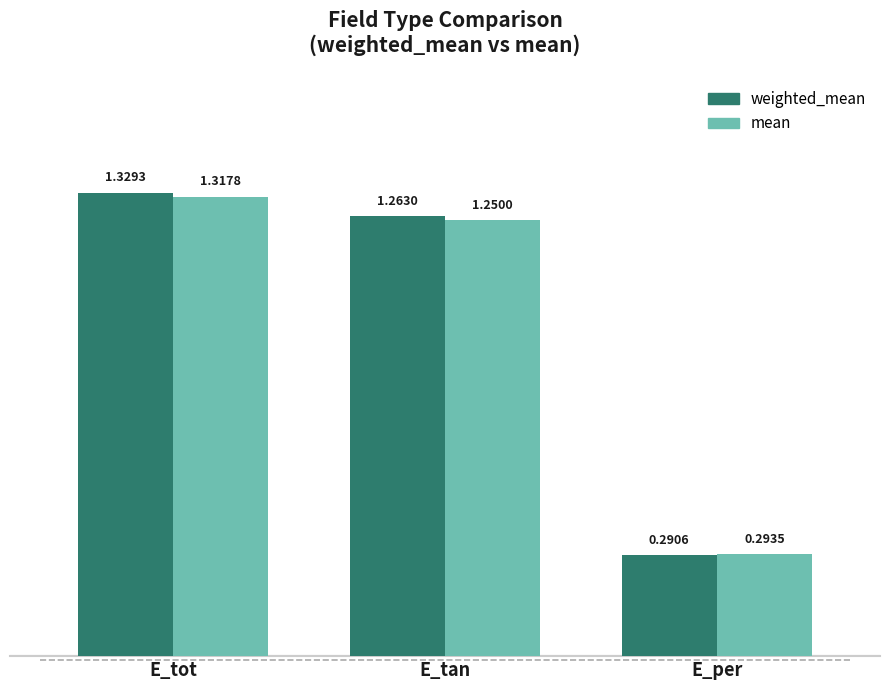

How many values in the weighted_mean series exceed 1?

2